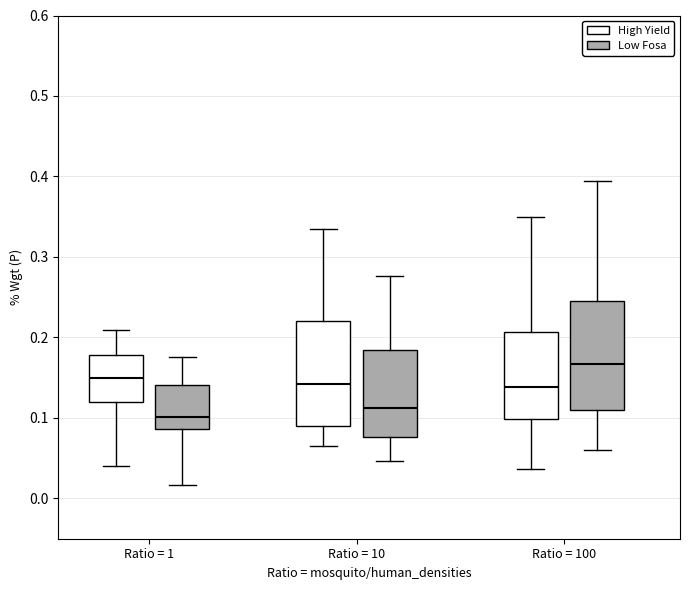

Reading left to right, transcribe this box plot: for each box, give where its median line is, the range the box spans, and where its two whiskers end, as read against the y-axis. The values are not printed on the chart, so give them approximately, as read against the axis.

Ratio = 1 (High Yield): median 0.15, box 0.12 to 0.18, whiskers 0.04 to 0.21
Ratio = 1 (Low Fosa): median 0.10, box 0.09 to 0.14, whiskers 0.02 to 0.18
Ratio = 10 (High Yield): median 0.14, box 0.09 to 0.22, whiskers 0.07 to 0.33
Ratio = 10 (Low Fosa): median 0.11, box 0.08 to 0.18, whiskers 0.05 to 0.28
Ratio = 100 (High Yield): median 0.14, box 0.10 to 0.21, whiskers 0.04 to 0.35
Ratio = 100 (Low Fosa): median 0.17, box 0.11 to 0.24, whiskers 0.06 to 0.39